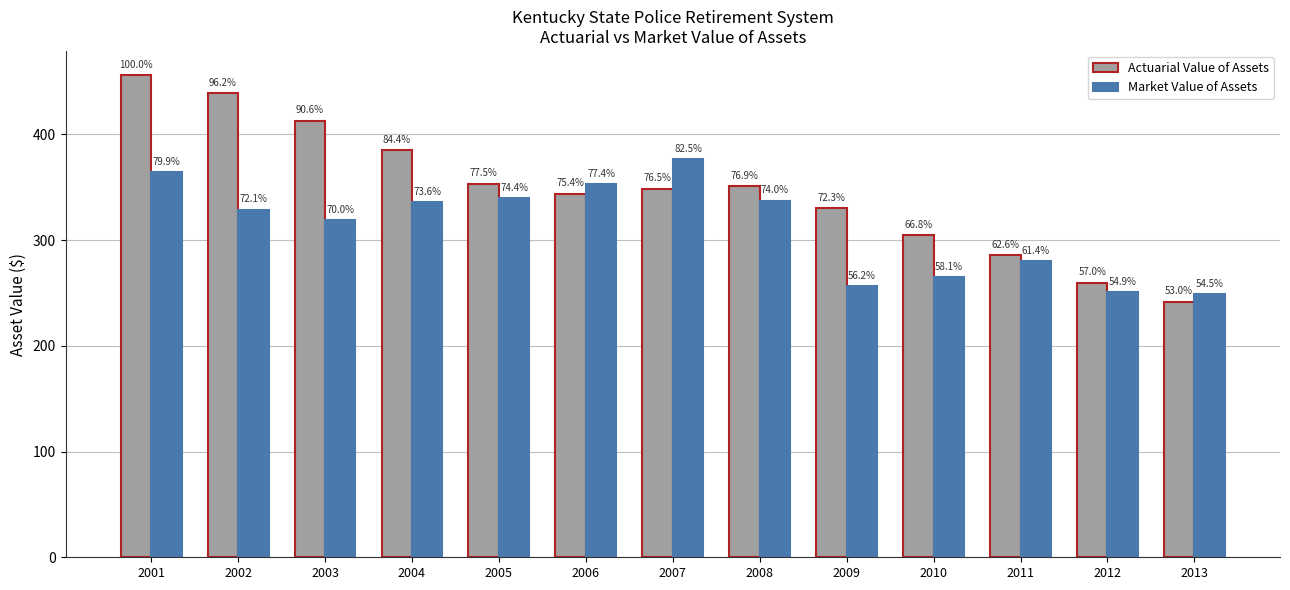

How many groups of bars are there?

13